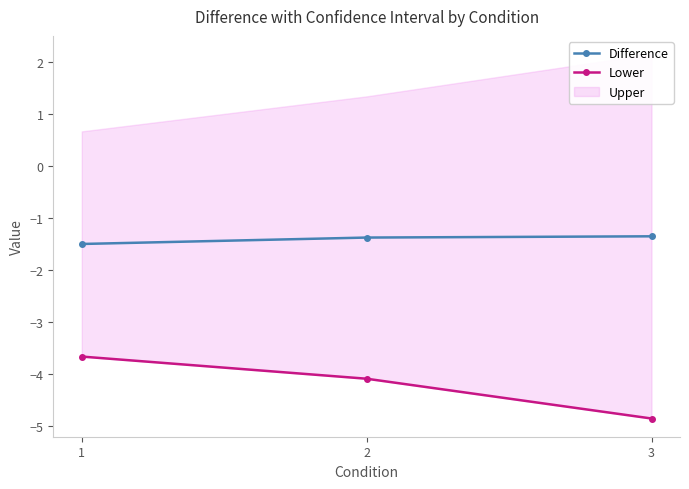

What is the difference between the Difference values at 3 and 1?

0.1